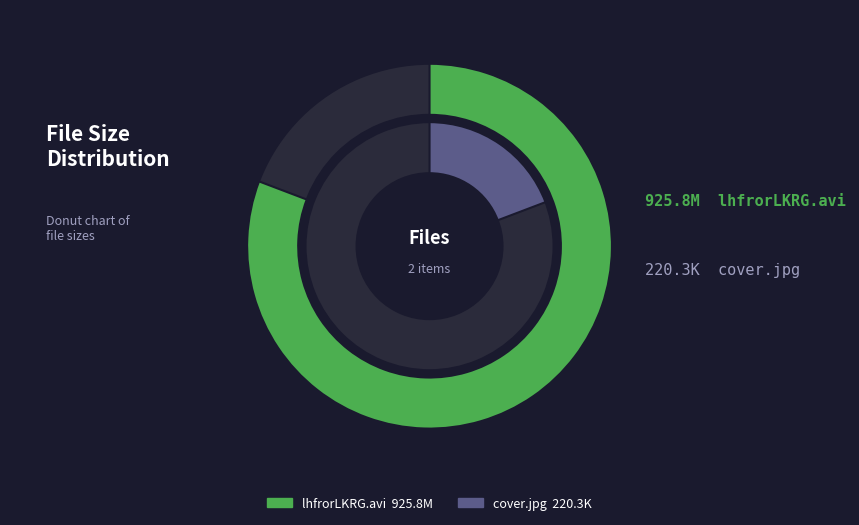

Rank the categories by value from lowest to highest.

cover.jpg, lhfrorLKRG.avi